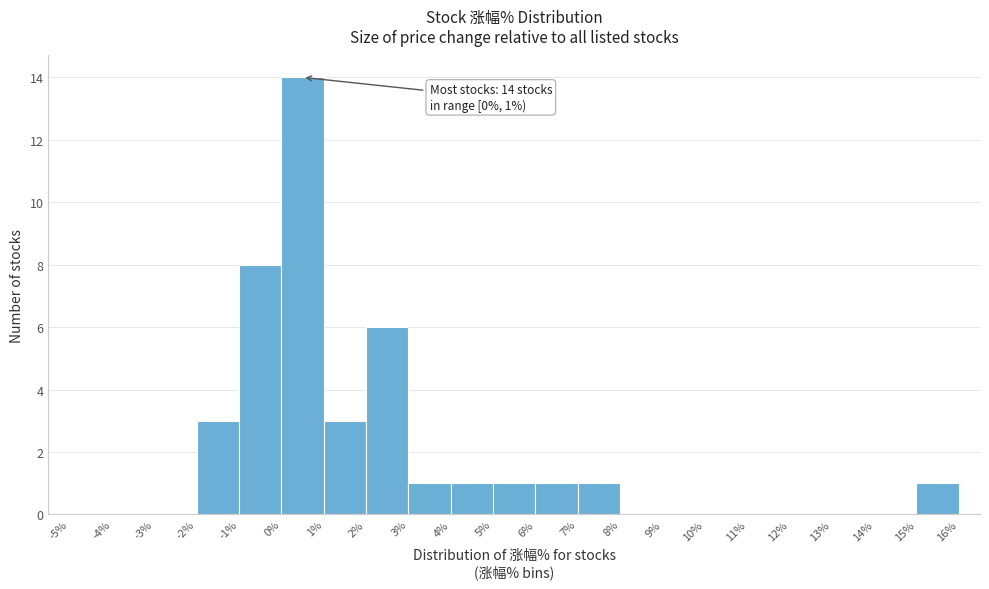

Over which range of the x-axis is the bar tallest?

0% to 1%